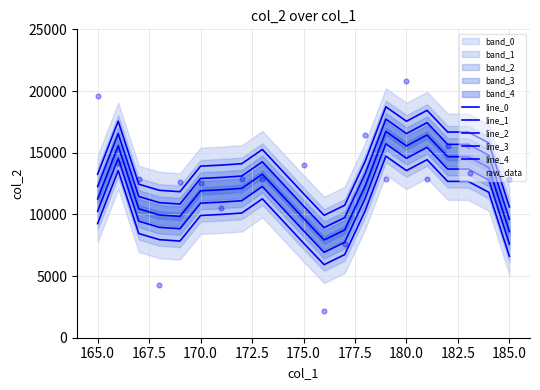

Which series has the largest total across all categories?

line_4